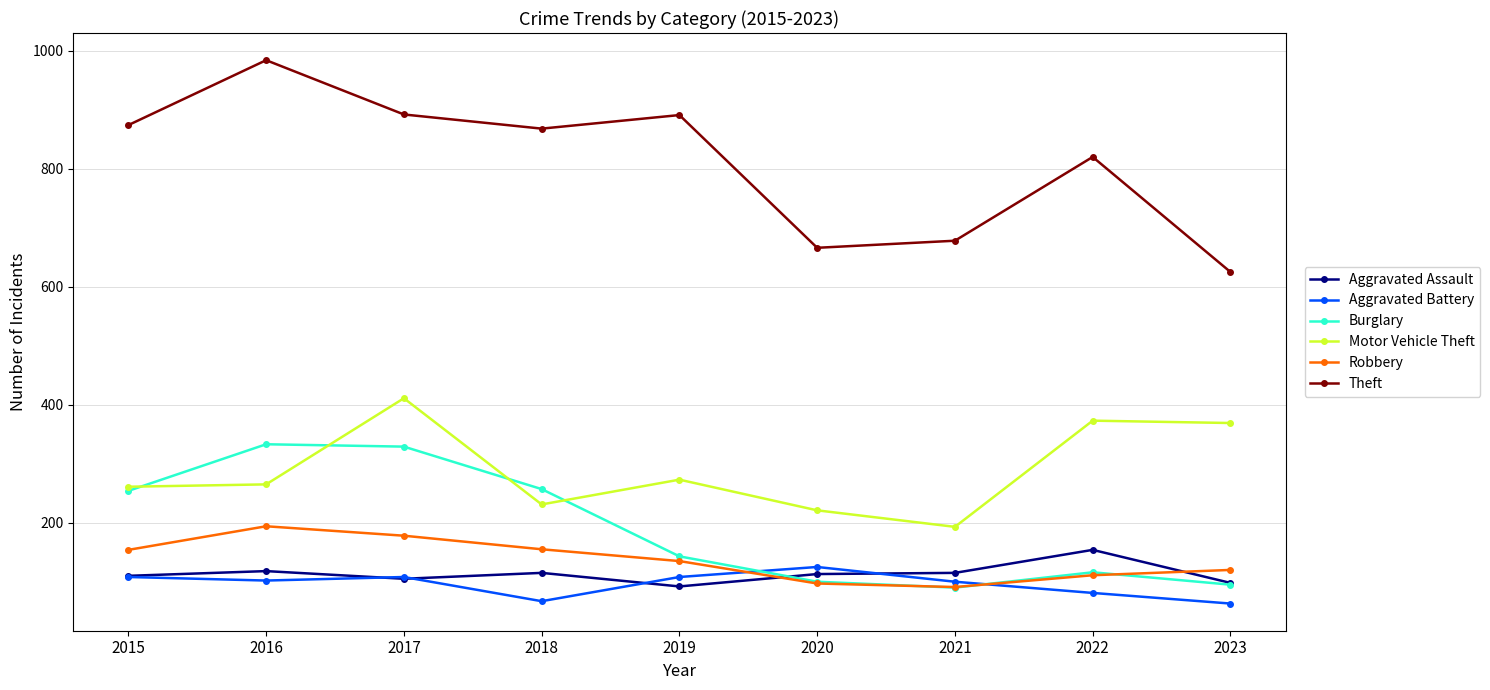

What is the smallest value displayed?

63